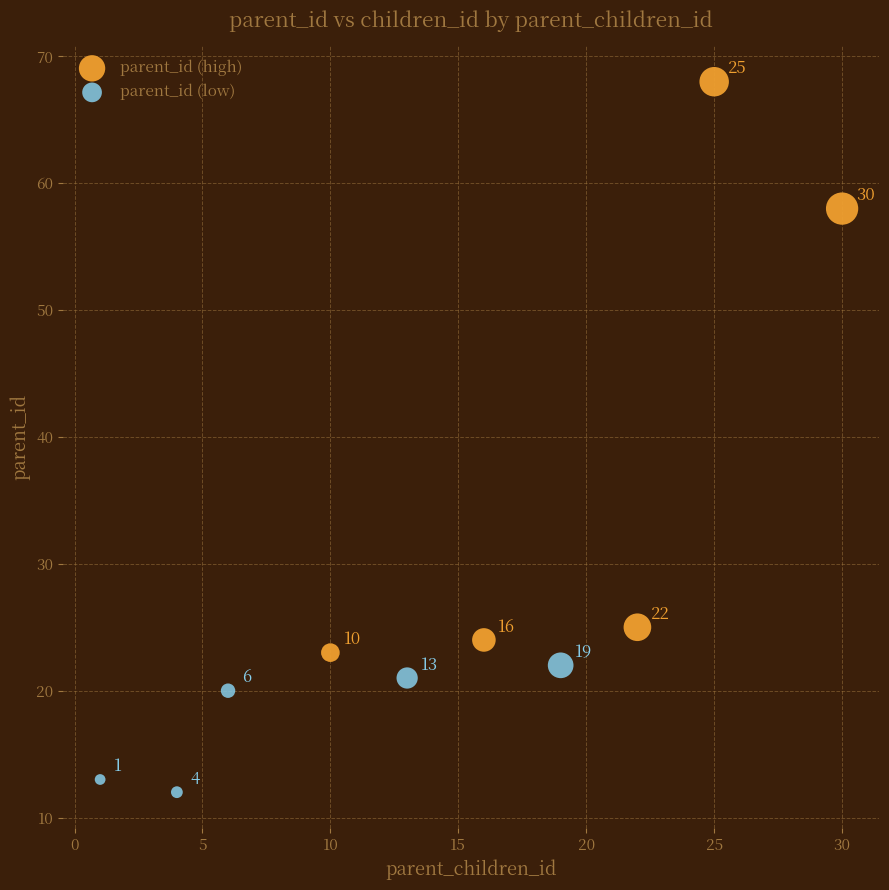

Which series reaches the minimum Y coordinate?

parent_id (low)